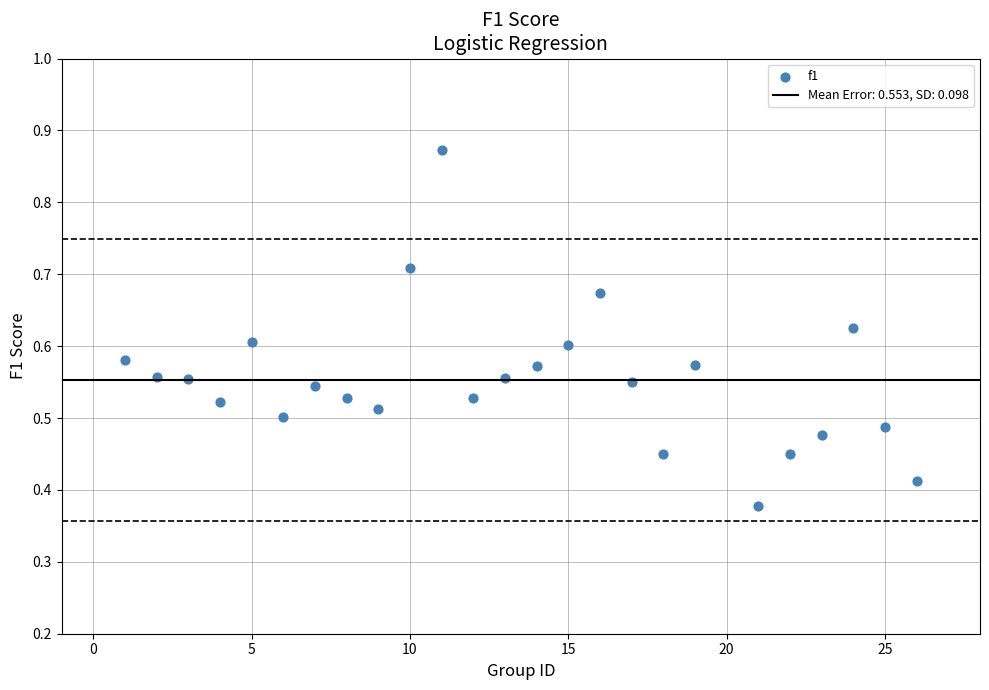

What is the range of X values (max minus min)?

25.0